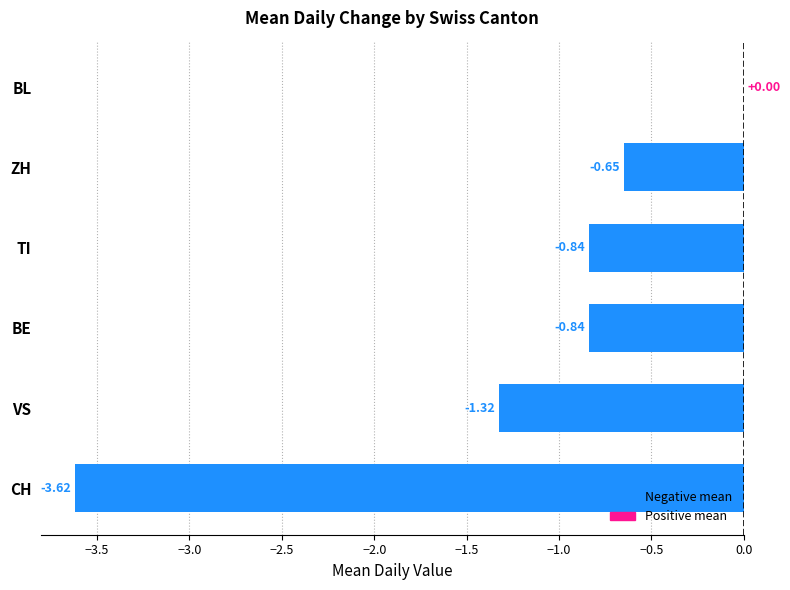

What is the change in value from CH to TI?

+2.8